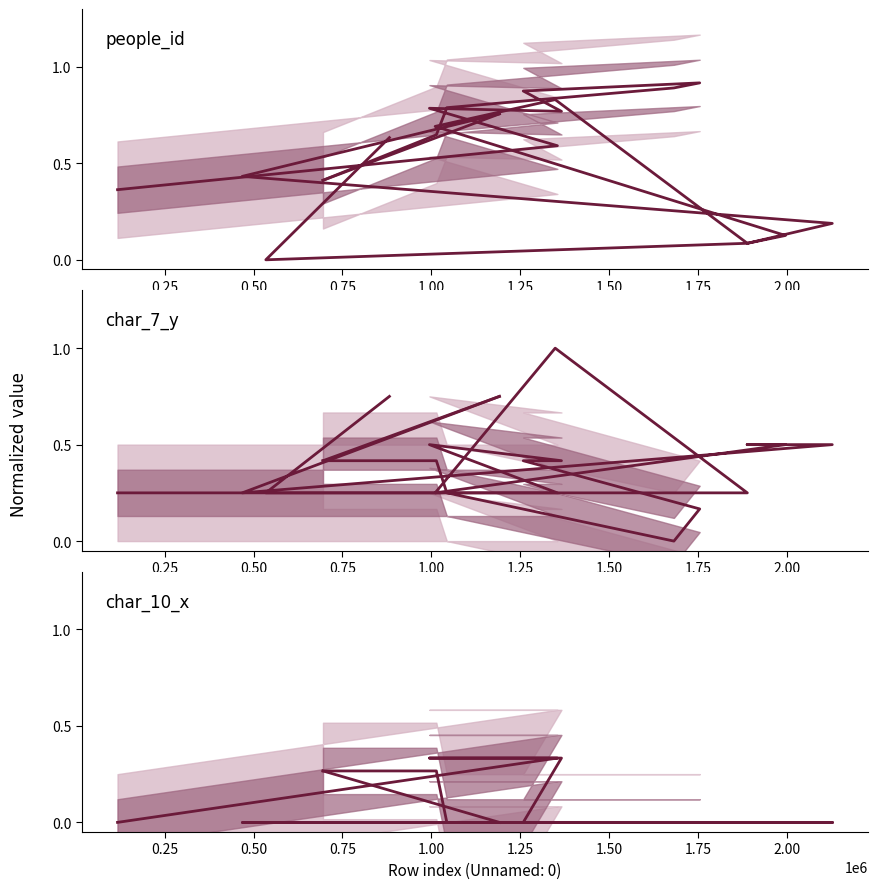

Which category has the lowest value across all series?

0.25